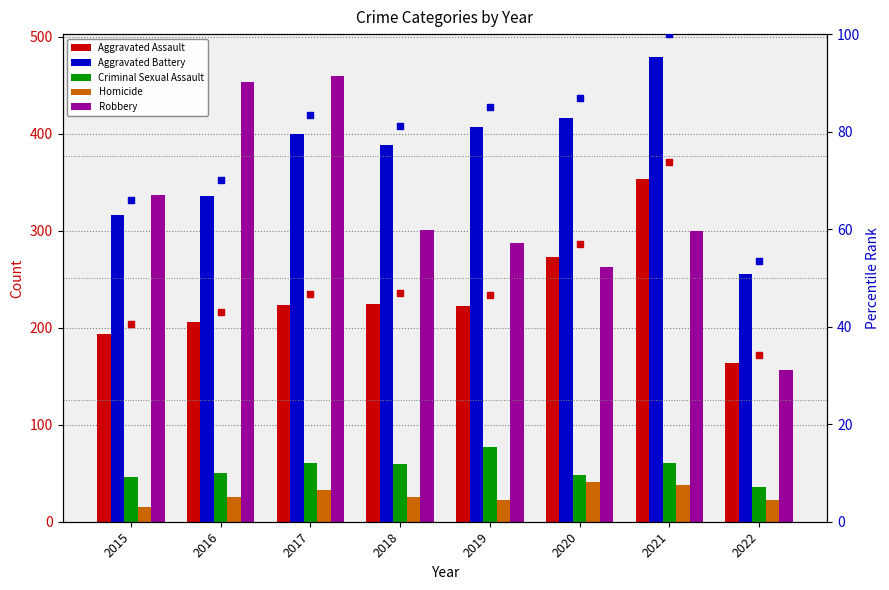

At which category is the sum across all series the highest?

2017